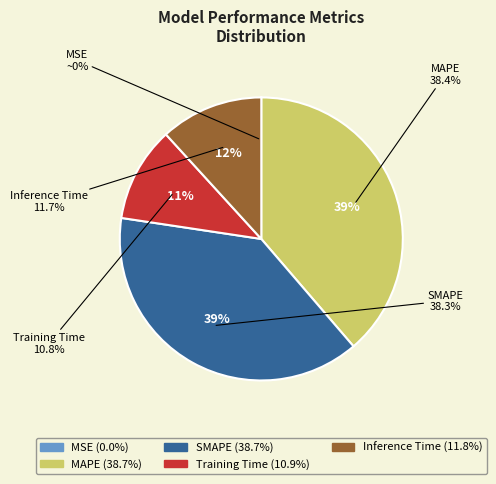

What is the largest slice in the pie chart?

MAPE